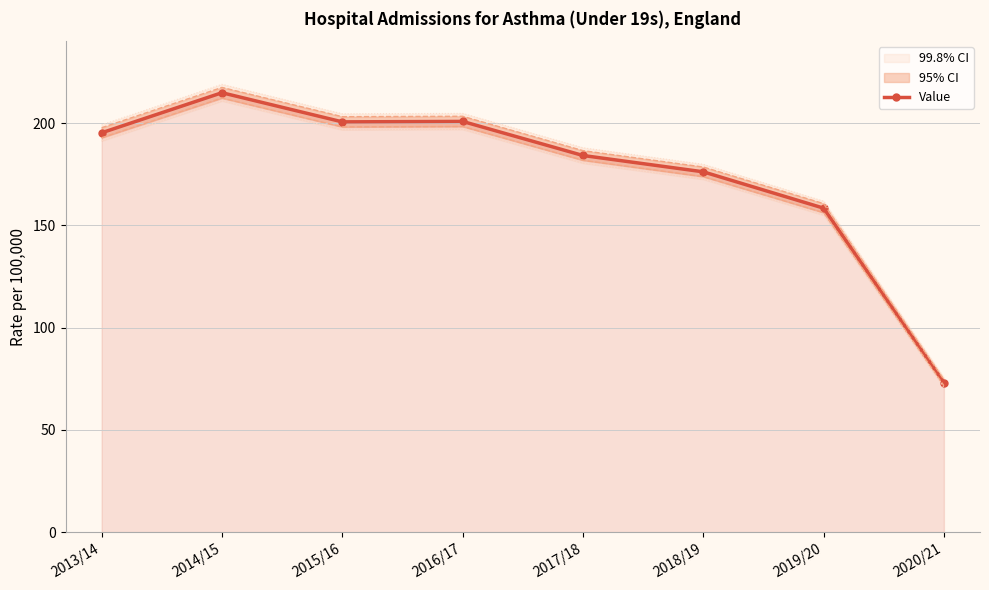

Where is the first local maximum?

2014/15